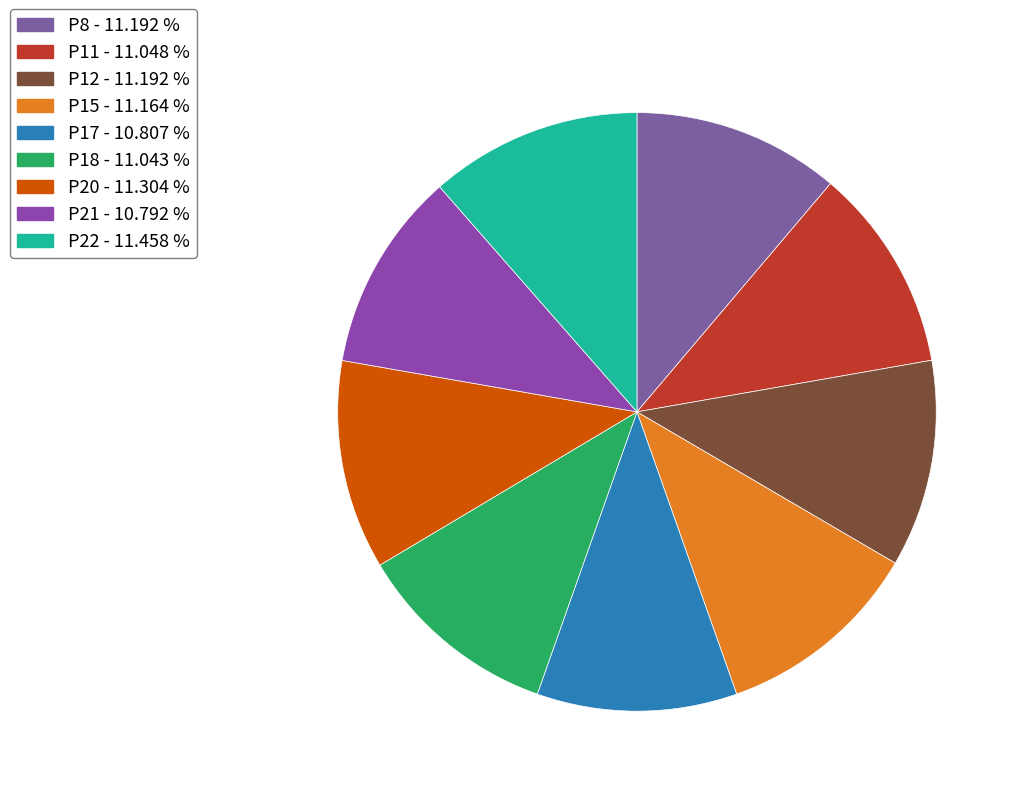

Count the number of slices in the pie.

9